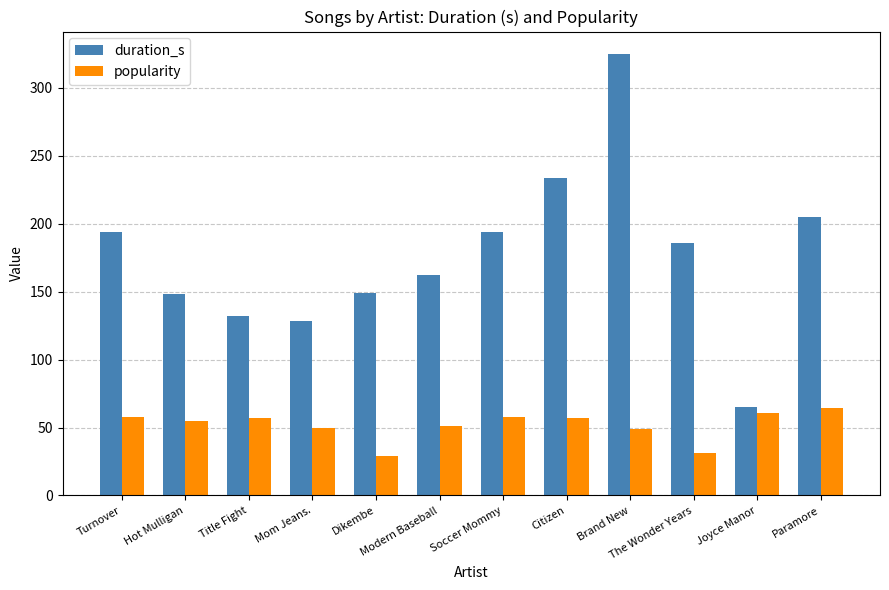

Is the value of popularity at Modern Baseball greater than the value of duration_s at Dikembe?

No